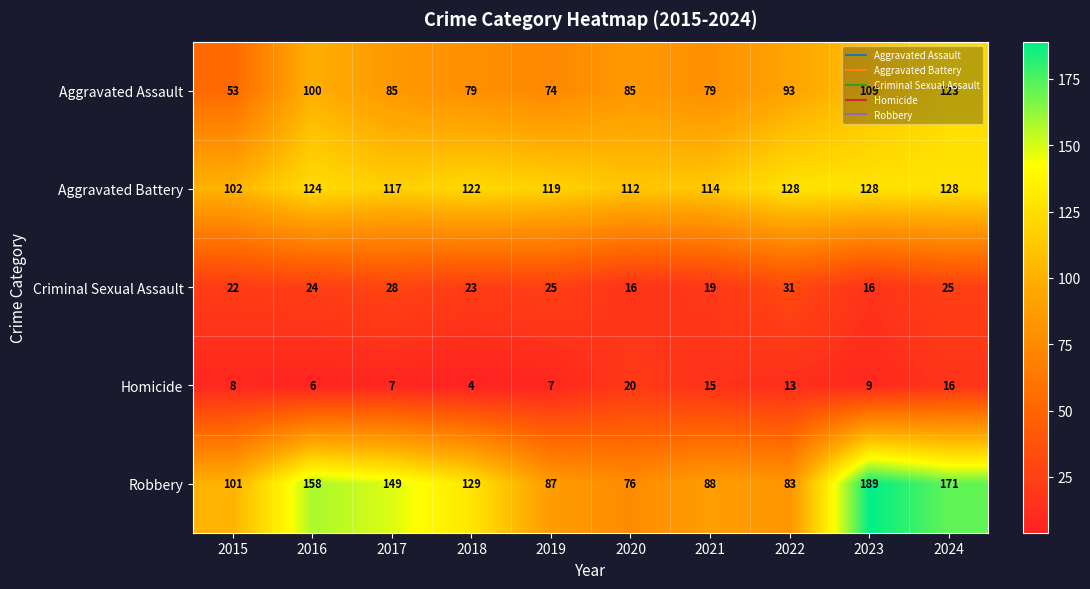

Count the number of categories in the chart.

10